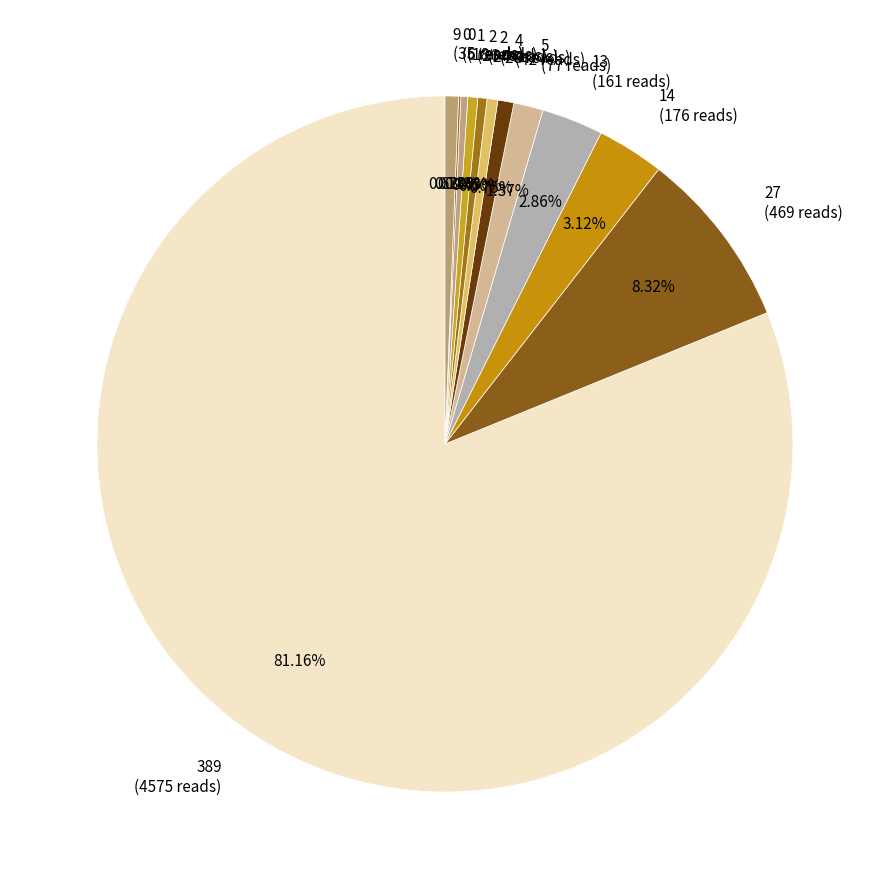

Does any single category account for the majority?

Yes